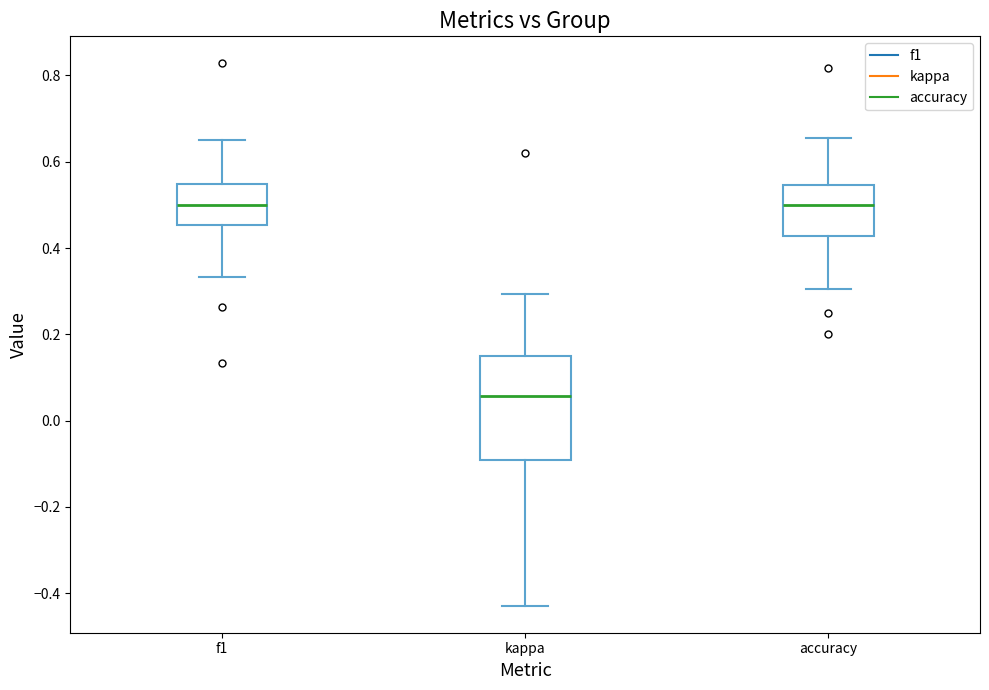

Comparing the boxes themselves (not the whiskers), which one is the tallest?

kappa